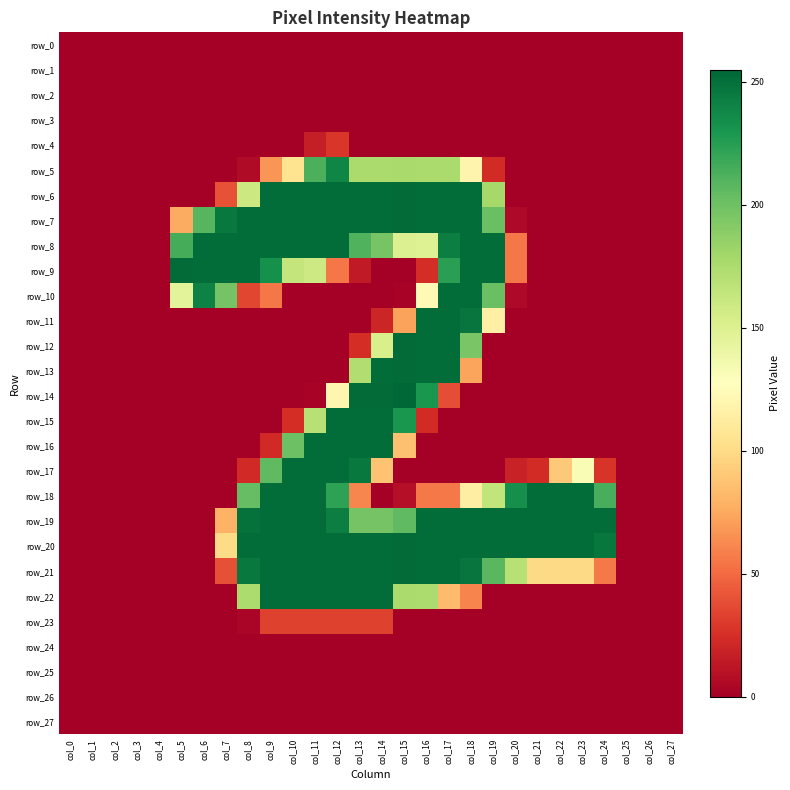

Reading left to right, transcribe all the data shown in this chart.

row_0: col_0=0	col_1=0	col_2=0	col_3=0	col_4=0	col_5=0	col_6=0	col_7=0	col_8=0	col_9=0	col_10=0	col_11=0	col_12=0	col_13=0	col_14=0	col_15=0	col_16=0	col_17=0	col_18=0	col_19=0	col_20=0	col_21=0	col_22=0	col_23=0	col_24=0	col_25=0	col_26=0	col_27=0
row_1: col_0=0	col_1=0	col_2=0	col_3=0	col_4=0	col_5=0	col_6=0	col_7=0	col_8=0	col_9=0	col_10=0	col_11=0	col_12=0	col_13=0	col_14=0	col_15=0	col_16=0	col_17=0	col_18=0	col_19=0	col_20=0	col_21=0	col_22=0	col_23=0	col_24=0	col_25=0	col_26=0	col_27=0
row_2: col_0=0	col_1=0	col_2=0	col_3=0	col_4=0	col_5=0	col_6=0	col_7=0	col_8=0	col_9=0	col_10=0	col_11=0	col_12=0	col_13=0	col_14=0	col_15=0	col_16=0	col_17=0	col_18=0	col_19=0	col_20=0	col_21=0	col_22=0	col_23=0	col_24=0	col_25=0	col_26=0	col_27=0
row_3: col_0=0	col_1=0	col_2=0	col_3=0	col_4=0	col_5=0	col_6=0	col_7=0	col_8=0	col_9=0	col_10=0	col_11=0	col_12=0	col_13=0	col_14=0	col_15=0	col_16=0	col_17=0	col_18=0	col_19=0	col_20=0	col_21=0	col_22=0	col_23=0	col_24=0	col_25=0	col_26=0	col_27=0
row_4: col_0=0	col_1=0	col_2=0	col_3=0	col_4=0	col_5=0	col_6=0	col_7=0	col_8=0	col_9=0	col_10=0	col_11=16	col_12=28	col_13=0	col_14=0	col_15=0	col_16=0	col_17=0	col_18=0	col_19=0	col_20=0	col_21=0	col_22=0	col_23=0	col_24=0	col_25=0	col_26=0	col_27=0
row_5: col_0=0	col_1=0	col_2=0	col_3=0	col_4=0	col_5=0	col_6=0	col_7=0	col_8=6	col_9=67	col_10=105	col_11=213	col_12=239	col_13=176	col_14=176	col_15=177	col_16=176	col_17=176	col_18=119	col_19=23	col_20=0	col_21=0	col_22=0	col_23=0	col_24=0	col_25=0	col_26=0	col_27=0
row_6: col_0=0	col_1=0	col_2=0	col_3=0	col_4=0	col_5=0	col_6=0	col_7=40	col_8=160	col_9=252	col_10=252	col_11=252	col_12=252	col_13=252	col_14=252	col_15=253	col_16=252	col_17=252	col_18=252	col_19=178	col_20=0	col_21=0	col_22=0	col_23=0	col_24=0	col_25=0	col_26=0	col_27=0
row_7: col_0=0	col_1=0	col_2=0	col_3=0	col_4=0	col_5=76	col_6=209	col_7=246	col_8=252	col_9=252	col_10=252	col_11=252	col_12=252	col_13=252	col_14=252	col_15=253	col_16=252	col_17=252	col_18=252	col_19=202	col_20=5	col_21=0	col_22=0	col_23=0	col_24=0	col_25=0	col_26=0	col_27=0
row_8: col_0=0	col_1=0	col_2=0	col_3=0	col_4=0	col_5=215	col_6=252	col_7=252	col_8=252	col_9=252	col_10=252	col_11=252	col_12=252	col_13=211	col_14=197	col_15=150	col_16=149	col_17=243	col_18=252	col_19=252	col_20=55	col_21=0	col_22=0	col_23=0	col_24=0	col_25=0	col_26=0	col_27=0
row_9: col_0=0	col_1=0	col_2=0	col_3=0	col_4=0	col_5=253	col_6=252	col_7=252	col_8=252	col_9=233	col_10=164	col_11=159	col_12=55	col_13=14	col_14=0	col_15=0	col_16=24	col_17=224	col_18=252	col_19=252	col_20=55	col_21=0	col_22=0	col_23=0	col_24=0	col_25=0	col_26=0	col_27=0
row_10: col_0=0	col_1=0	col_2=0	col_3=0	col_4=0	col_5=146	col_6=241	col_7=198	col_8=35	col_9=55	col_10=0	col_11=0	col_12=0	col_13=0	col_14=0	col_15=2	col_16=123	col_17=252	col_18=252	col_19=202	col_20=5	col_21=0	col_22=0	col_23=0	col_24=0	col_25=0	col_26=0	col_27=0
row_11: col_0=0	col_1=0	col_2=0	col_3=0	col_4=0	col_5=0	col_6=0	col_7=0	col_8=0	col_9=0	col_10=0	col_11=0	col_12=0	col_13=0	col_14=20	col_15=72	col_16=252	col_17=252	col_18=248	col_19=115	col_20=0	col_21=0	col_22=0	col_23=0	col_24=0	col_25=0	col_26=0	col_27=0
row_12: col_0=0	col_1=0	col_2=0	col_3=0	col_4=0	col_5=0	col_6=0	col_7=0	col_8=0	col_9=0	col_10=0	col_11=0	col_12=0	col_13=24	col_14=153	col_15=253	col_16=252	col_17=252	col_18=196	col_19=0	col_20=0	col_21=0	col_22=0	col_23=0	col_24=0	col_25=0	col_26=0	col_27=0
row_13: col_0=0	col_1=0	col_2=0	col_3=0	col_4=0	col_5=0	col_6=0	col_7=0	col_8=0	col_9=0	col_10=0	col_11=0	col_12=0	col_13=173	col_14=252	col_15=253	col_16=252	col_17=252	col_18=73	col_19=0	col_20=0	col_21=0	col_22=0	col_23=0	col_24=0	col_25=0	col_26=0	col_27=0
row_14: col_0=0	col_1=0	col_2=0	col_3=0	col_4=0	col_5=0	col_6=0	col_7=0	col_8=0	col_9=0	col_10=0	col_11=2	col_12=120	col_13=253	col_14=253	col_15=255	col_16=230	col_17=38	col_18=0	col_19=0	col_20=0	col_21=0	col_22=0	col_23=0	col_24=0	col_25=0	col_26=0	col_27=0
row_15: col_0=0	col_1=0	col_2=0	col_3=0	col_4=0	col_5=0	col_6=0	col_7=0	col_8=0	col_9=0	col_10=24	col_11=170	col_12=252	col_13=252	col_14=252	col_15=230	col_16=23	col_17=0	col_18=0	col_19=0	col_20=0	col_21=0	col_22=0	col_23=0	col_24=0	col_25=0	col_26=0	col_27=0
row_16: col_0=0	col_1=0	col_2=0	col_3=0	col_4=0	col_5=0	col_6=0	col_7=0	col_8=0	col_9=22	col_10=201	col_11=252	col_12=252	col_13=252	col_14=252	col_15=86	col_16=0	col_17=0	col_18=0	col_19=0	col_20=0	col_21=0	col_22=0	col_23=0	col_24=0	col_25=0	col_26=0	col_27=0
row_17: col_0=0	col_1=0	col_2=0	col_3=0	col_4=0	col_5=0	col_6=0	col_7=0	col_8=22	col_9=206	col_10=252	col_11=252	col_12=252	col_13=246	col_14=87	col_15=0	col_16=0	col_17=0	col_18=0	col_19=0	col_20=18	col_21=23	col_22=90	col_23=132	col_24=27	col_25=0	col_26=0	col_27=0
row_18: col_0=0	col_1=0	col_2=0	col_3=0	col_4=0	col_5=0	col_6=0	col_7=0	col_8=204	col_9=252	col_10=252	col_11=252	col_12=223	col_13=61	col_14=0	col_15=8	col_16=56	col_17=56	col_18=114	col_19=165	col_20=234	col_21=252	col_22=252	col_23=252	col_24=214	col_25=0	col_26=0	col_27=0
row_19: col_0=0	col_1=0	col_2=0	col_3=0	col_4=0	col_5=0	col_6=0	col_7=79	col_8=250	col_9=252	col_10=252	col_11=252	col_12=243	col_13=198	col_14=198	col_15=206	col_16=252	col_17=252	col_18=252	col_19=252	col_20=252	col_21=252	col_22=252	col_23=252	col_24=252	col_25=0	col_26=0	col_27=0
row_20: col_0=0	col_1=0	col_2=0	col_3=0	col_4=0	col_5=0	col_6=0	col_7=100	col_8=252	col_9=252	col_10=252	col_11=252	col_12=252	col_13=252	col_14=252	col_15=253	col_16=252	col_17=252	col_18=252	col_19=252	col_20=252	col_21=252	col_22=252	col_23=252	col_24=247	col_25=0	col_26=0	col_27=0
row_21: col_0=0	col_1=0	col_2=0	col_3=0	col_4=0	col_5=0	col_6=0	col_7=39	col_8=246	col_9=252	col_10=252	col_11=252	col_12=252	col_13=252	col_14=252	col_15=253	col_16=252	col_17=252	col_18=248	col_19=208	col_20=170	col_21=99	col_22=99	col_23=99	col_24=56	col_25=0	col_26=0	col_27=0
row_22: col_0=0	col_1=0	col_2=0	col_3=0	col_4=0	col_5=0	col_6=0	col_7=0	col_8=175	col_9=252	col_10=252	col_11=252	col_12=252	col_13=252	col_14=252	col_15=176	col_16=175	col_17=84	col_18=60	col_19=0	col_20=0	col_21=0	col_22=0	col_23=0	col_24=0	col_25=0	col_26=0	col_27=0
row_23: col_0=0	col_1=0	col_2=0	col_3=0	col_4=0	col_5=0	col_6=0	col_7=0	col_8=3	col_9=33	col_10=33	col_11=33	col_12=33	col_13=33	col_14=33	col_15=0	col_16=0	col_17=0	col_18=0	col_19=0	col_20=0	col_21=0	col_22=0	col_23=0	col_24=0	col_25=0	col_26=0	col_27=0
row_24: col_0=0	col_1=0	col_2=0	col_3=0	col_4=0	col_5=0	col_6=0	col_7=0	col_8=0	col_9=0	col_10=0	col_11=0	col_12=0	col_13=0	col_14=0	col_15=0	col_16=0	col_17=0	col_18=0	col_19=0	col_20=0	col_21=0	col_22=0	col_23=0	col_24=0	col_25=0	col_26=0	col_27=0
row_25: col_0=0	col_1=0	col_2=0	col_3=0	col_4=0	col_5=0	col_6=0	col_7=0	col_8=0	col_9=0	col_10=0	col_11=0	col_12=0	col_13=0	col_14=0	col_15=0	col_16=0	col_17=0	col_18=0	col_19=0	col_20=0	col_21=0	col_22=0	col_23=0	col_24=0	col_25=0	col_26=0	col_27=0
row_26: col_0=0	col_1=0	col_2=0	col_3=0	col_4=0	col_5=0	col_6=0	col_7=0	col_8=0	col_9=0	col_10=0	col_11=0	col_12=0	col_13=0	col_14=0	col_15=0	col_16=0	col_17=0	col_18=0	col_19=0	col_20=0	col_21=0	col_22=0	col_23=0	col_24=0	col_25=0	col_26=0	col_27=0
row_27: col_0=0	col_1=0	col_2=0	col_3=0	col_4=0	col_5=0	col_6=0	col_7=0	col_8=0	col_9=0	col_10=0	col_11=0	col_12=0	col_13=0	col_14=0	col_15=0	col_16=0	col_17=0	col_18=0	col_19=0	col_20=0	col_21=0	col_22=0	col_23=0	col_24=0	col_25=0	col_26=0	col_27=0